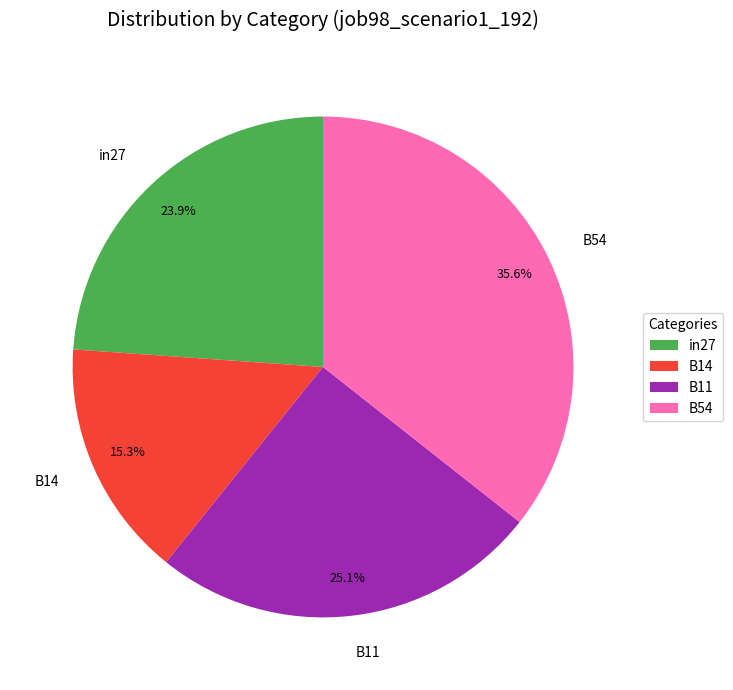

How many slices are in this pie chart?

4